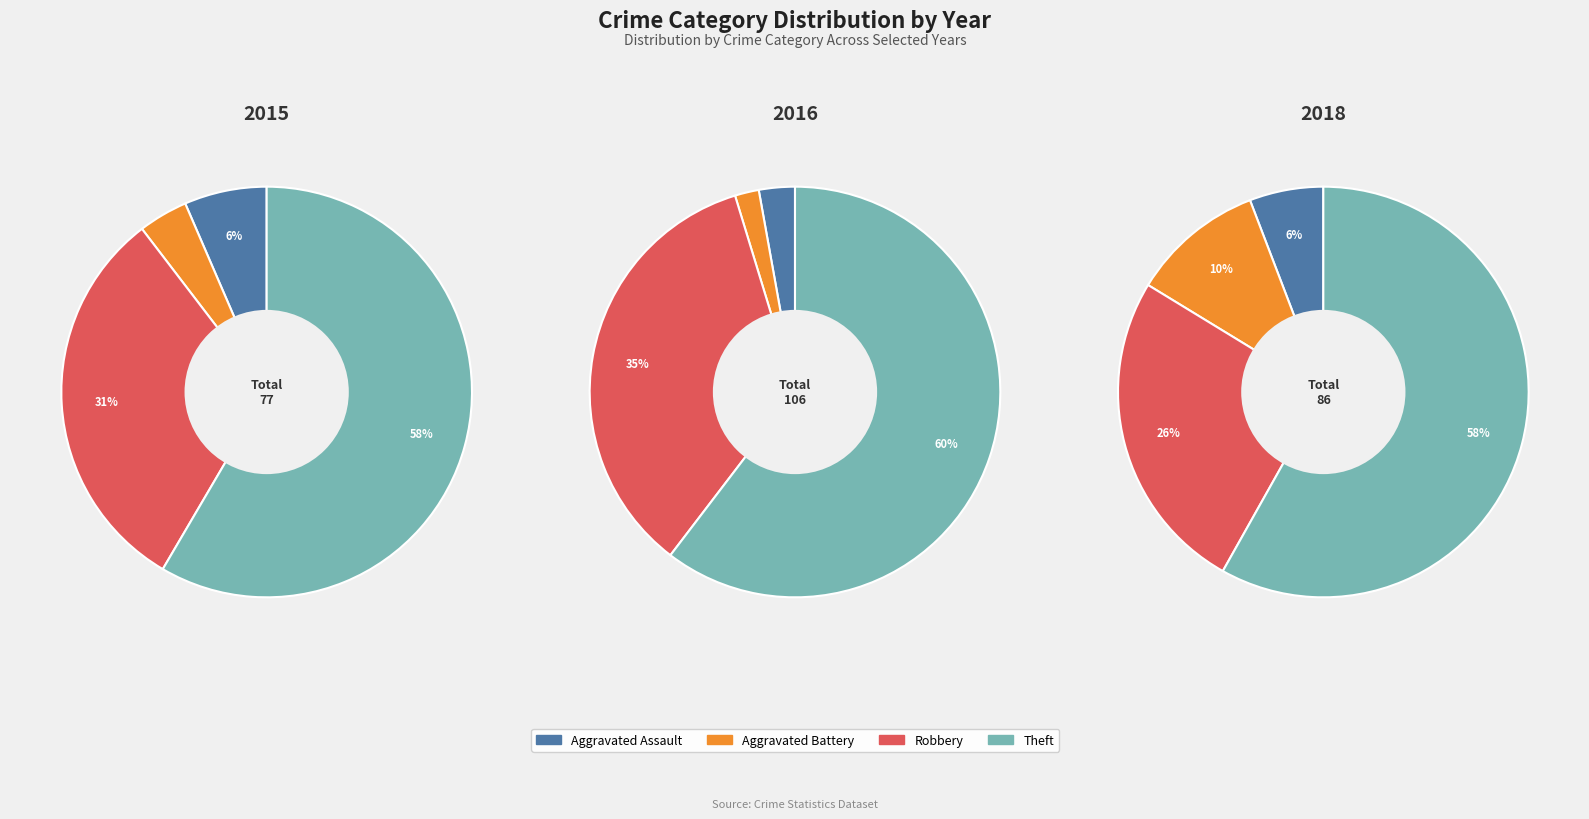

Count the number of slices in the pie.

4